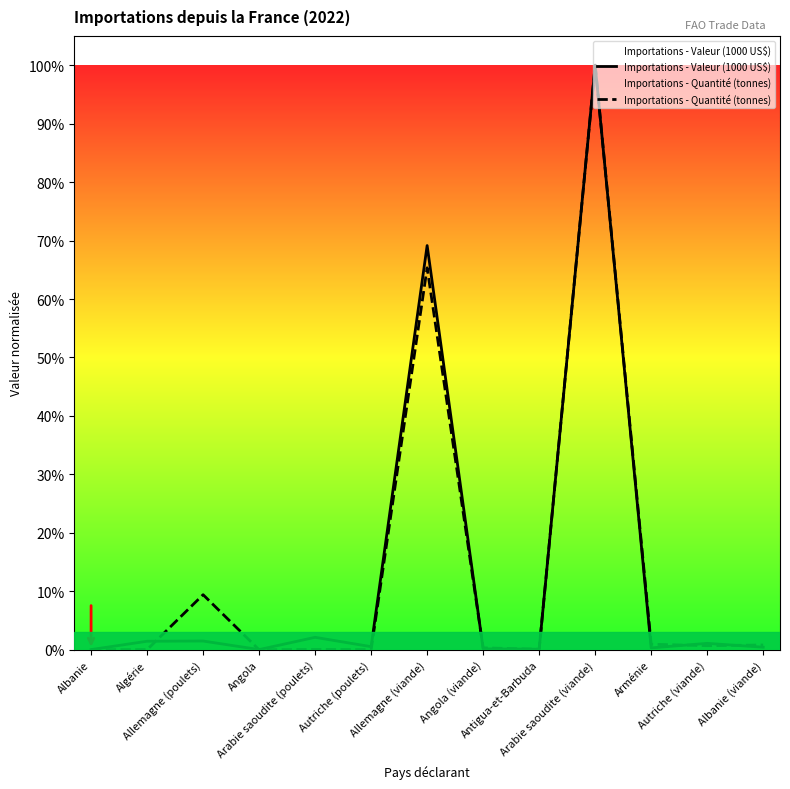

Reading right to left, what are all the values shown in this chart?

Importations - Valeur (1000 US$): Albanie (viande)=0.0	Autriche (viande)=0.0	Arménie=0.0	Arabie saoudite (viande)=1.0	Antigua-et-Barbuda=0.0	Angola (viande)=0.0	Allemagne (viande)=0.7	Autriche (poulets)=0.0	Arabie saoudite (poulets)=0.0	Angola=0.0	Allemagne (poulets)=0.0	Algérie=0.0	Albanie=0.0
Importations - Quantité (tonnes): Albanie (viande)=0.0	Autriche (viande)=0.0	Arménie=0.0	Arabie saoudite (viande)=1.0	Antigua-et-Barbuda=0.0	Angola (viande)=0.0	Allemagne (viande)=0.7	Autriche (poulets)=0.0	Arabie saoudite (poulets)=0.0	Angola=0.0	Allemagne (poulets)=0.1	Algérie=0.0	Albanie=0.0